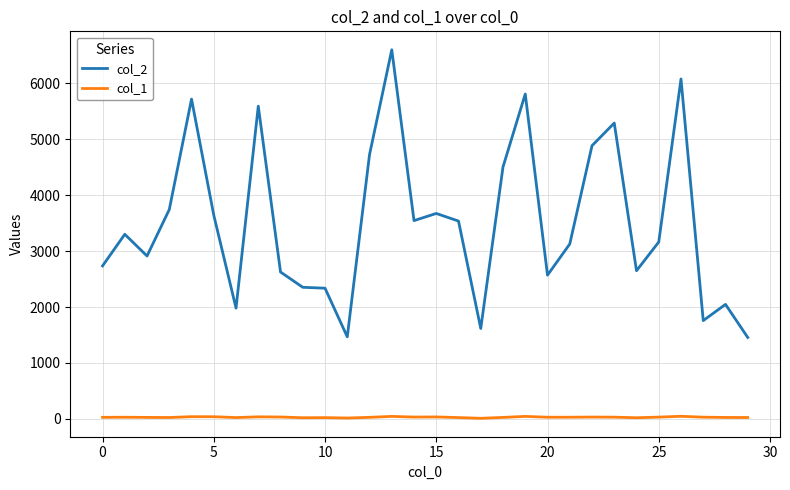

Which series has the largest total across all categories?

col_2